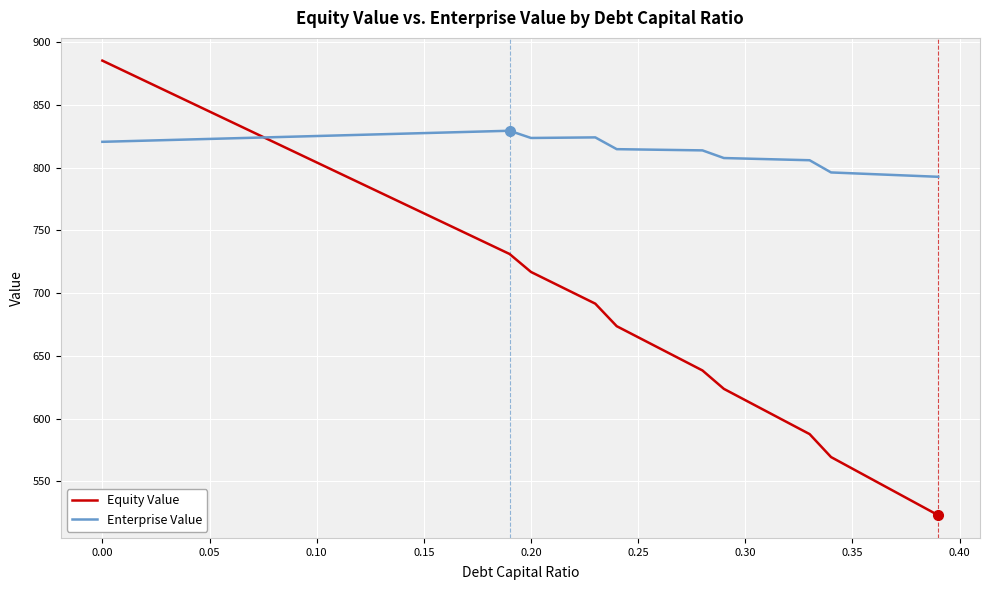

What is the sum of all Enterprise Value values?

31874.8